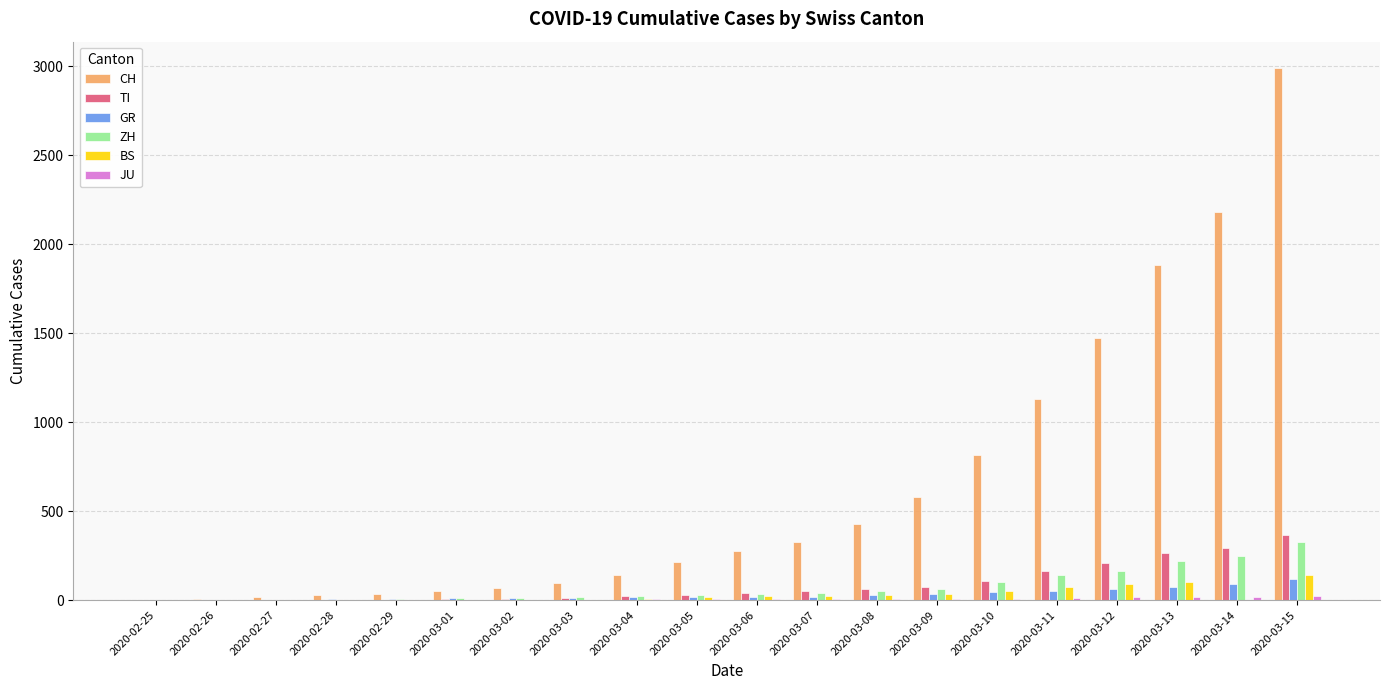

Which series has the largest total across all categories?

CH